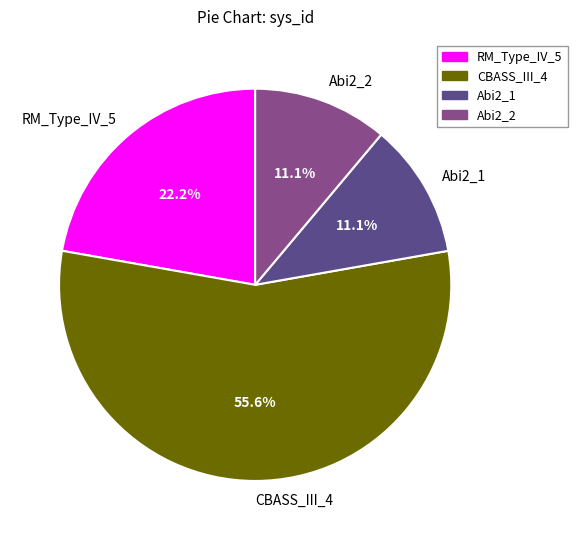

Which slice is the largest?

CBASS_III_4